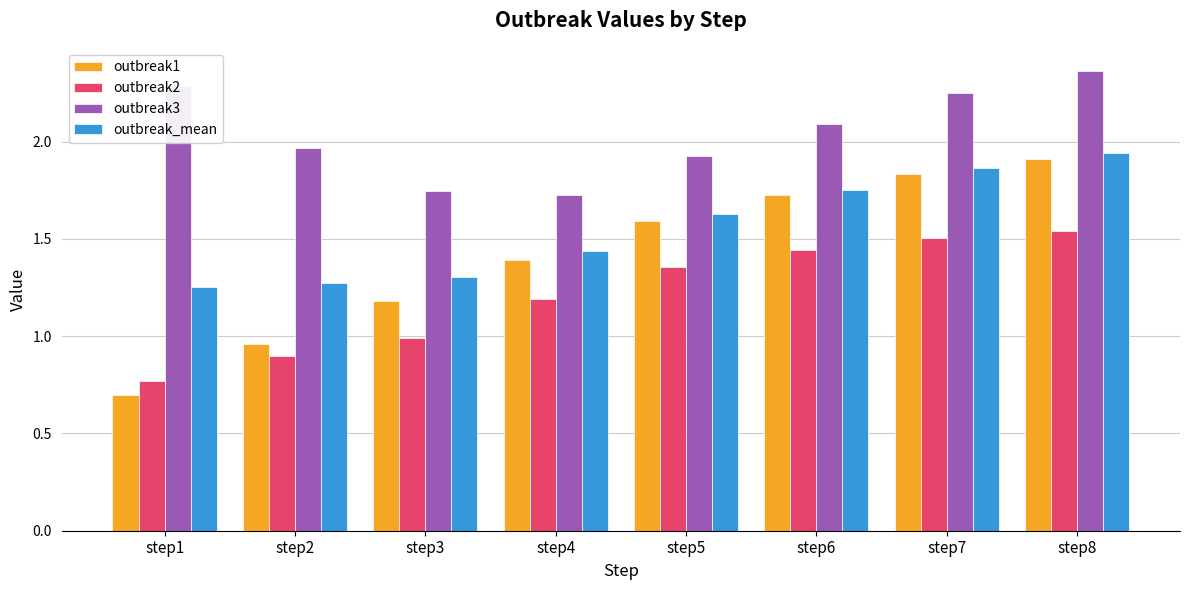

What is the sum of the outbreak_mean values at step1 and step6?

3.0